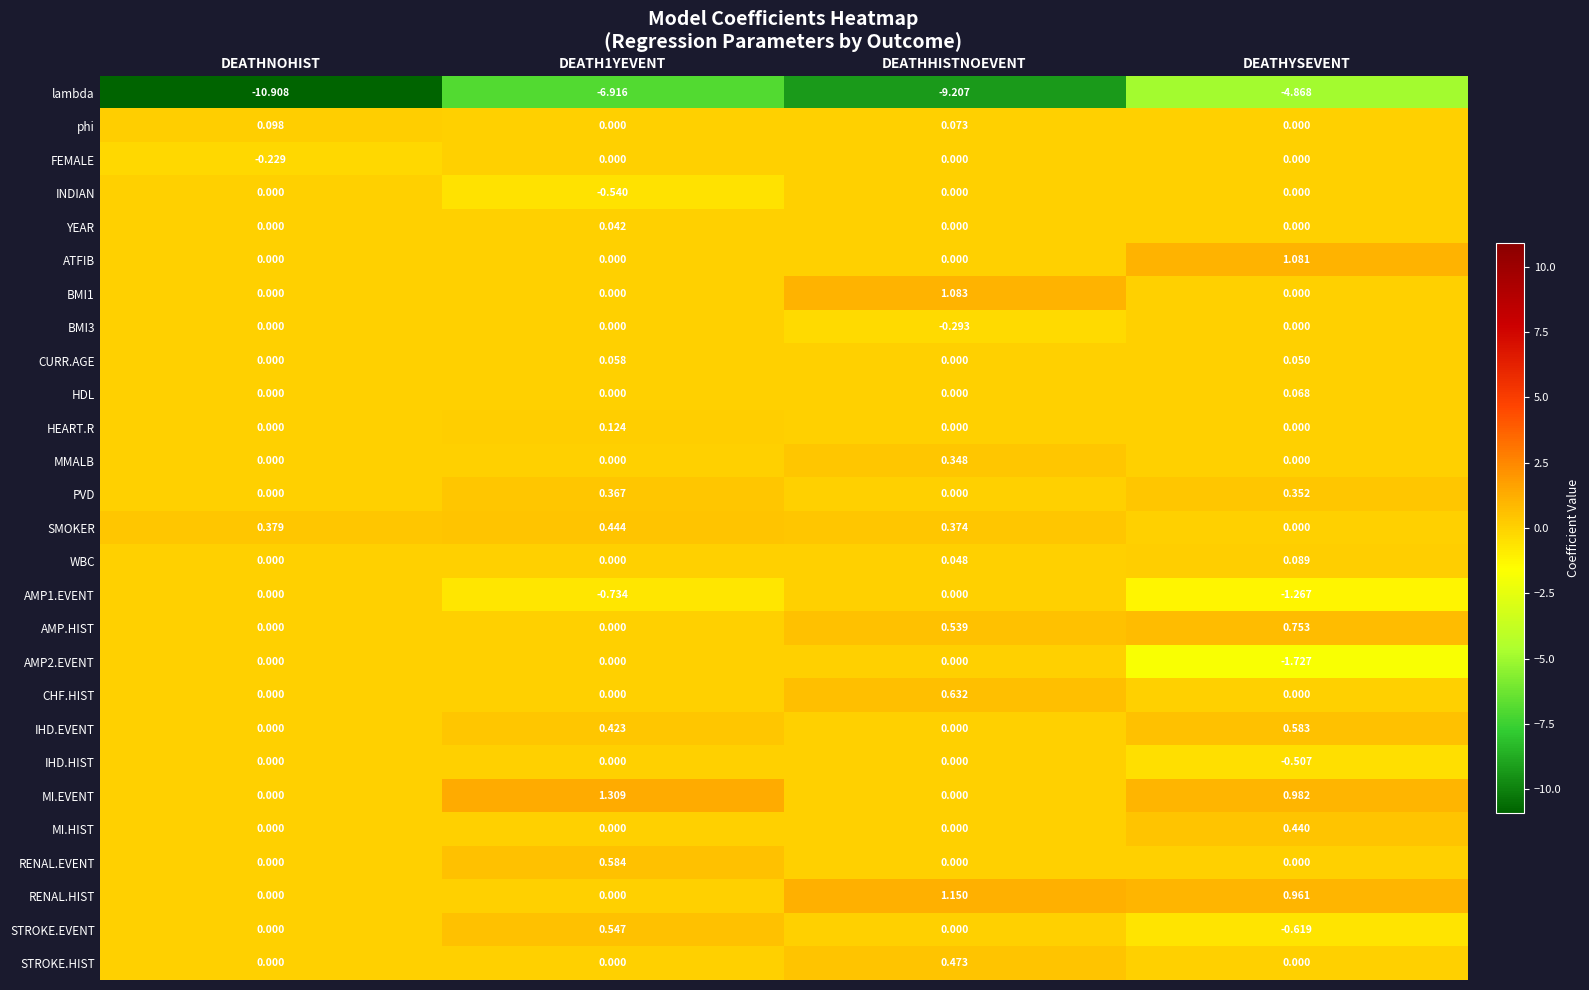

At which category does the chart reach its minimum across all series?

DEATHNOHIST